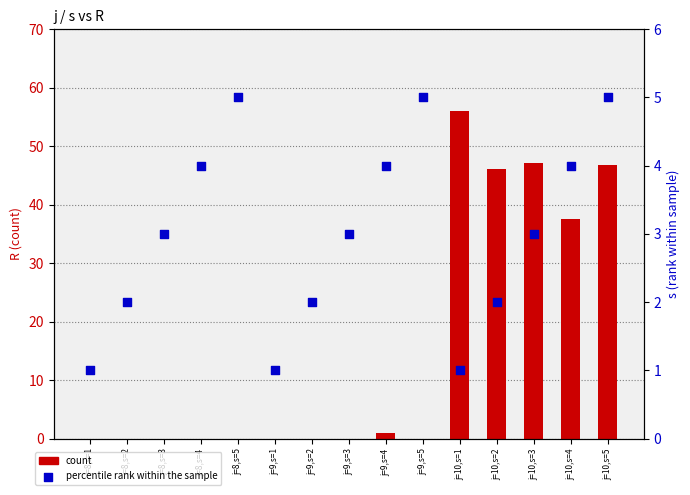

Which series has the widest spread of Y values?

count